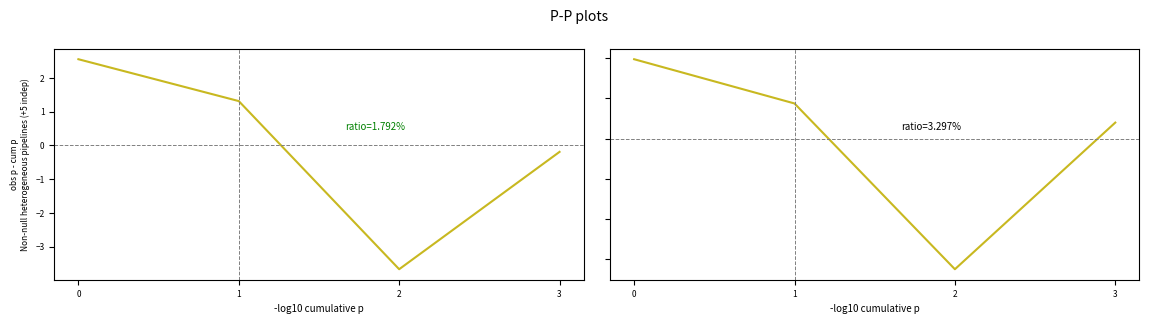

Reading left to right, list all the values displayed in this chart.

col_6: 2.6	1.3	-3.7	-0.2
col_7: 3.9	1.7	-6.5	0.8